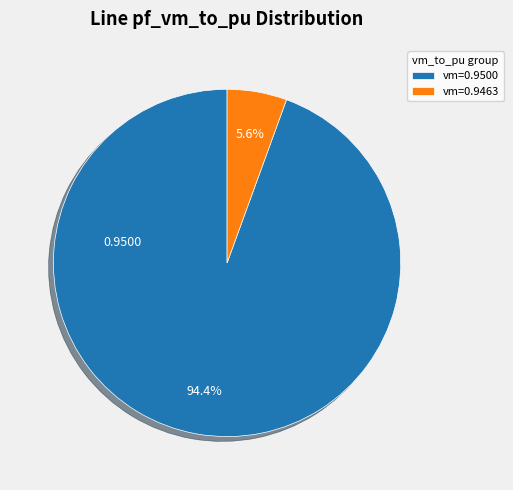

To the nearest percent, what is the average slice percentage?

50%